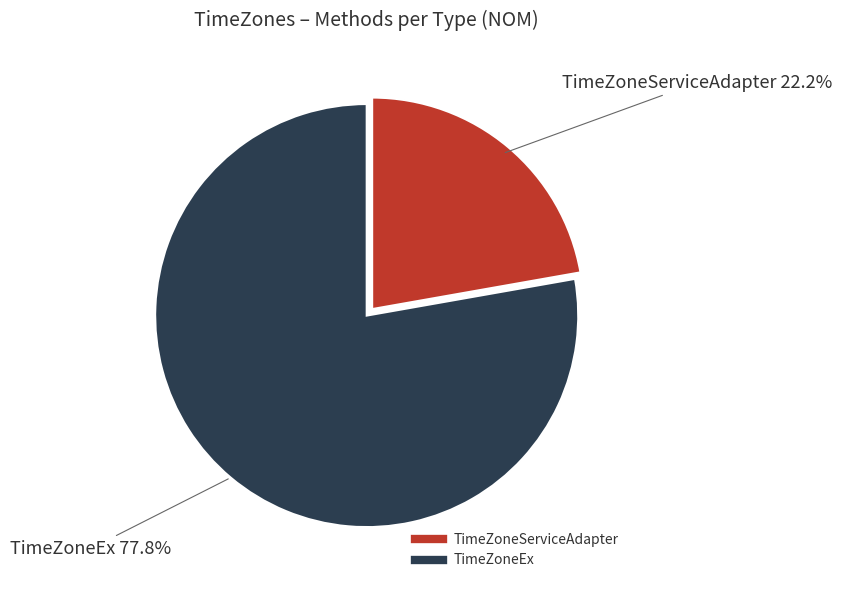

Which has a higher value, TimeZoneEx or TimeZoneServiceAdapter?

TimeZoneEx